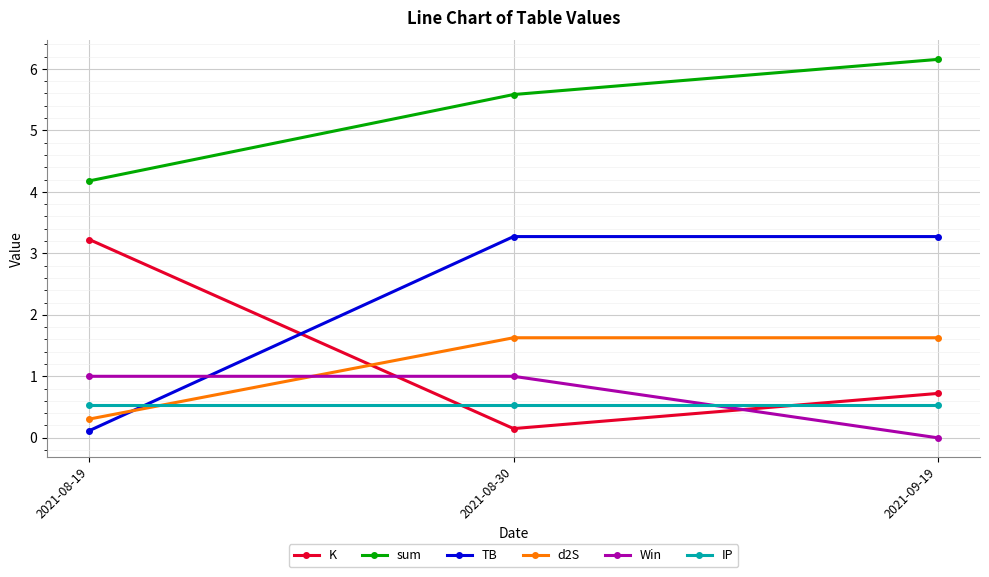

What is the label of the 2nd point from the right?

2021-08-30